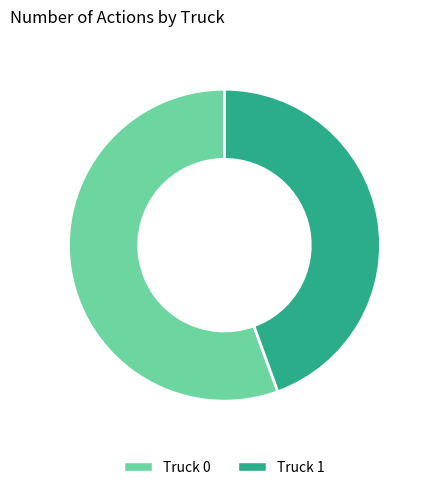

Approximately how many times larger is the value at Truck 1 compared to Truck 0?

0.8